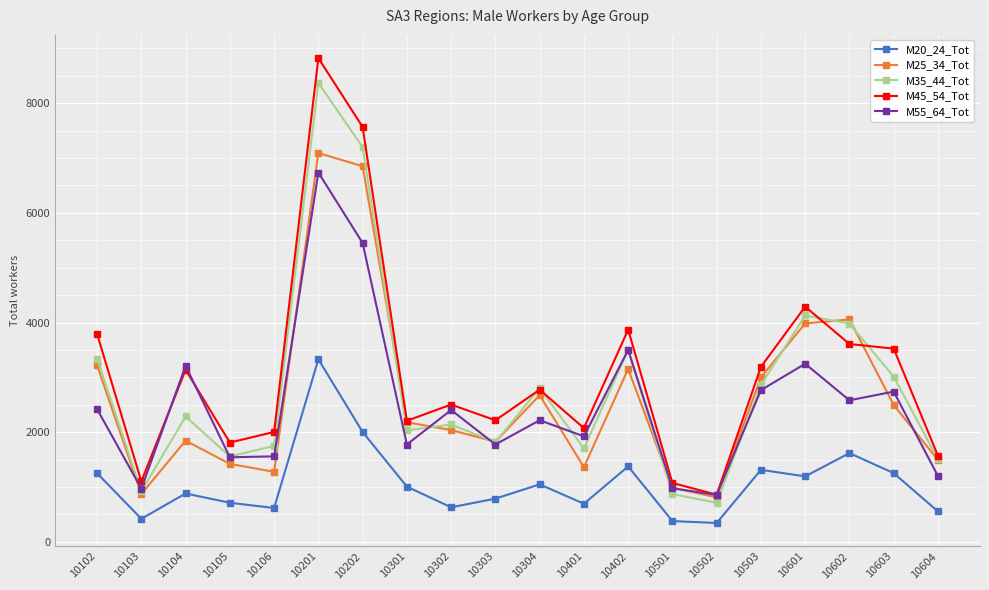

How many lines are shown in the chart?

5